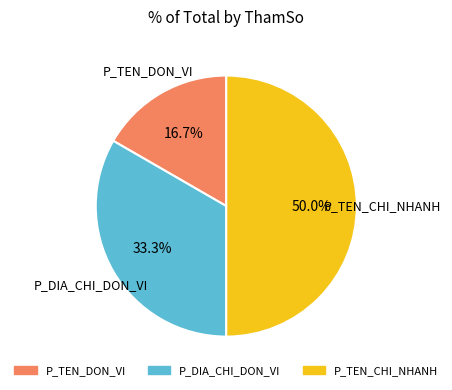

Count the number of slices in the pie.

3